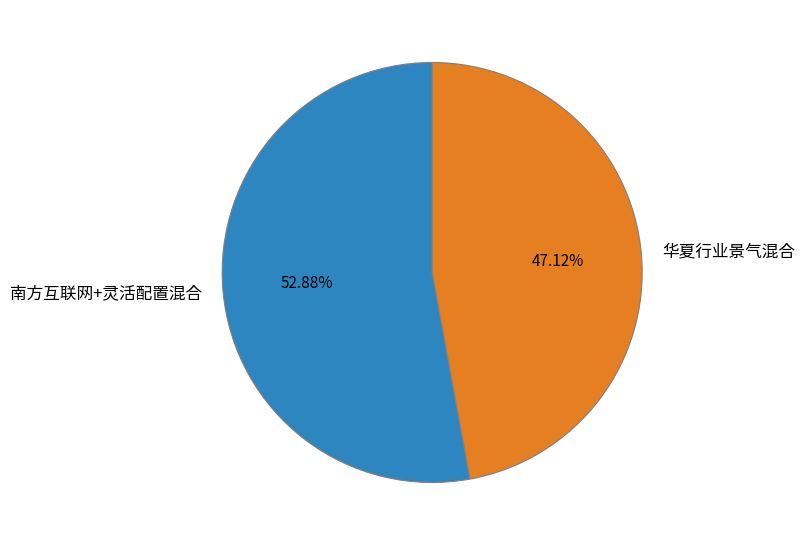

What is the smallest slice in the pie chart?

华夏行业景气混合